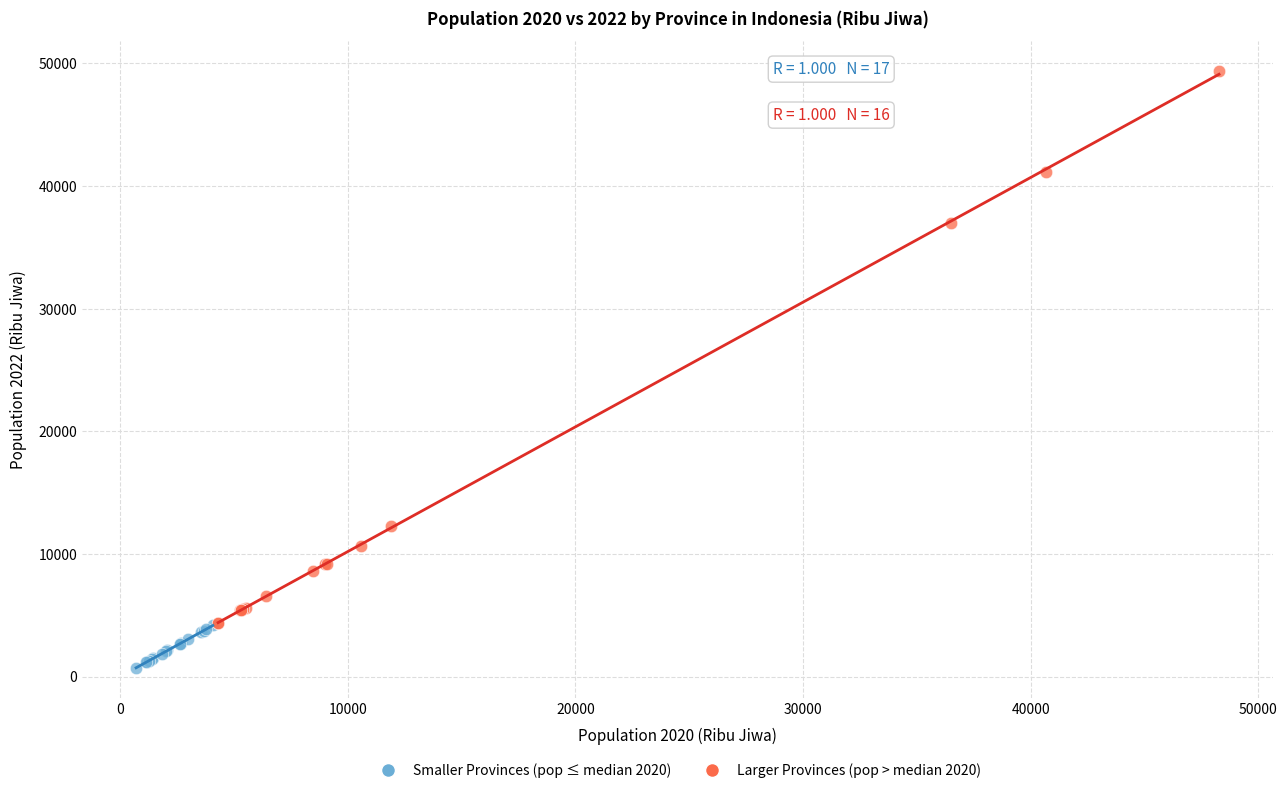

What are all the series names shown in the legend?

Smaller Provinces (pop ≤ median 2020), Larger Provinces (pop > median 2020)